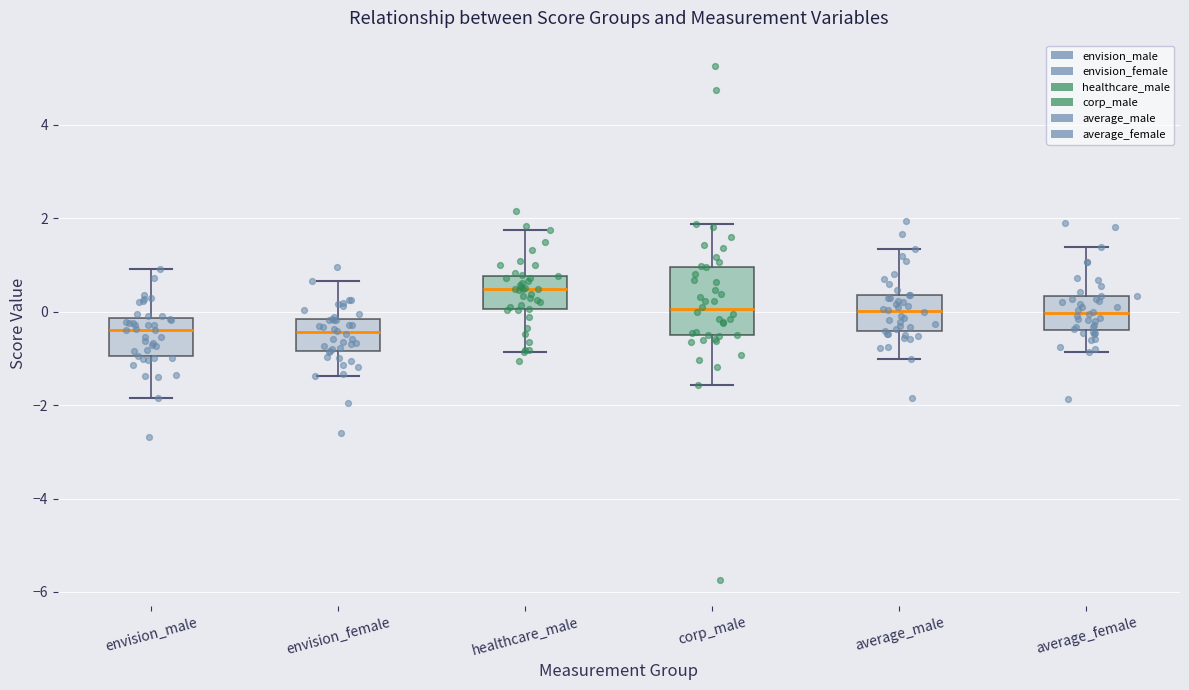

Where does the lower whisker of the box for healthcare_male end on the y-axis? The values are not printed on the chart, so give them approximately, as read against the axis.

-0.8